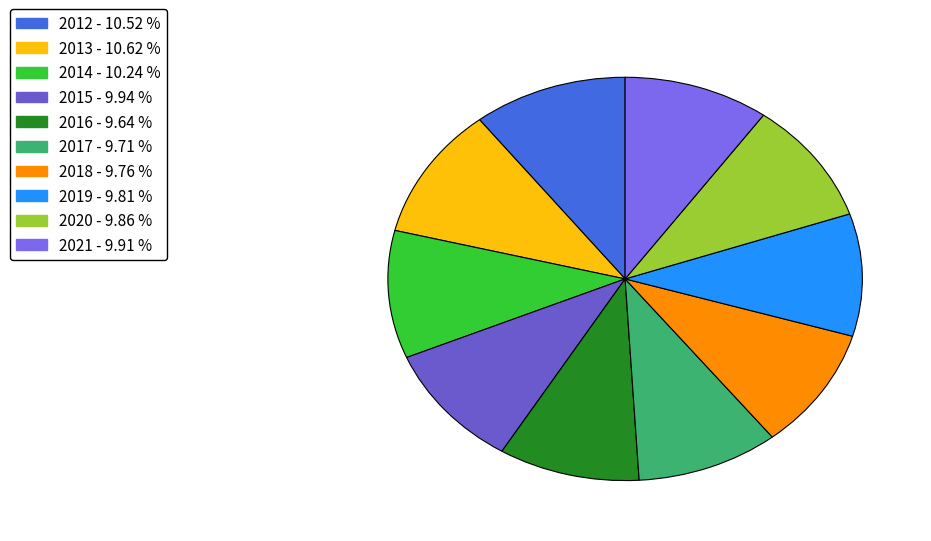

To the nearest percent, what is the average slice percentage?

10%